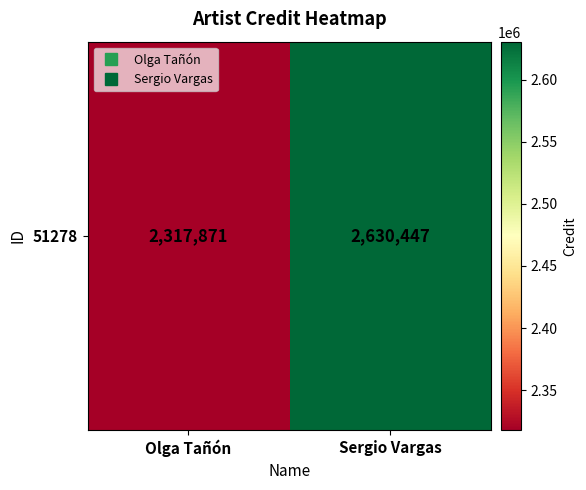

Rank the categories by value from lowest to highest.

Olga Tañón, Sergio Vargas